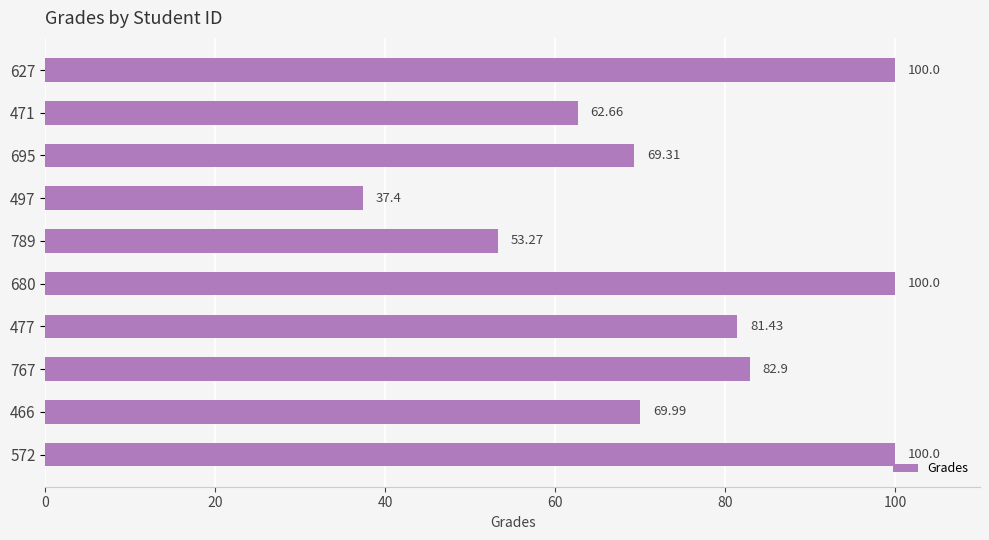

Which has a higher value, 627 or 471?

627